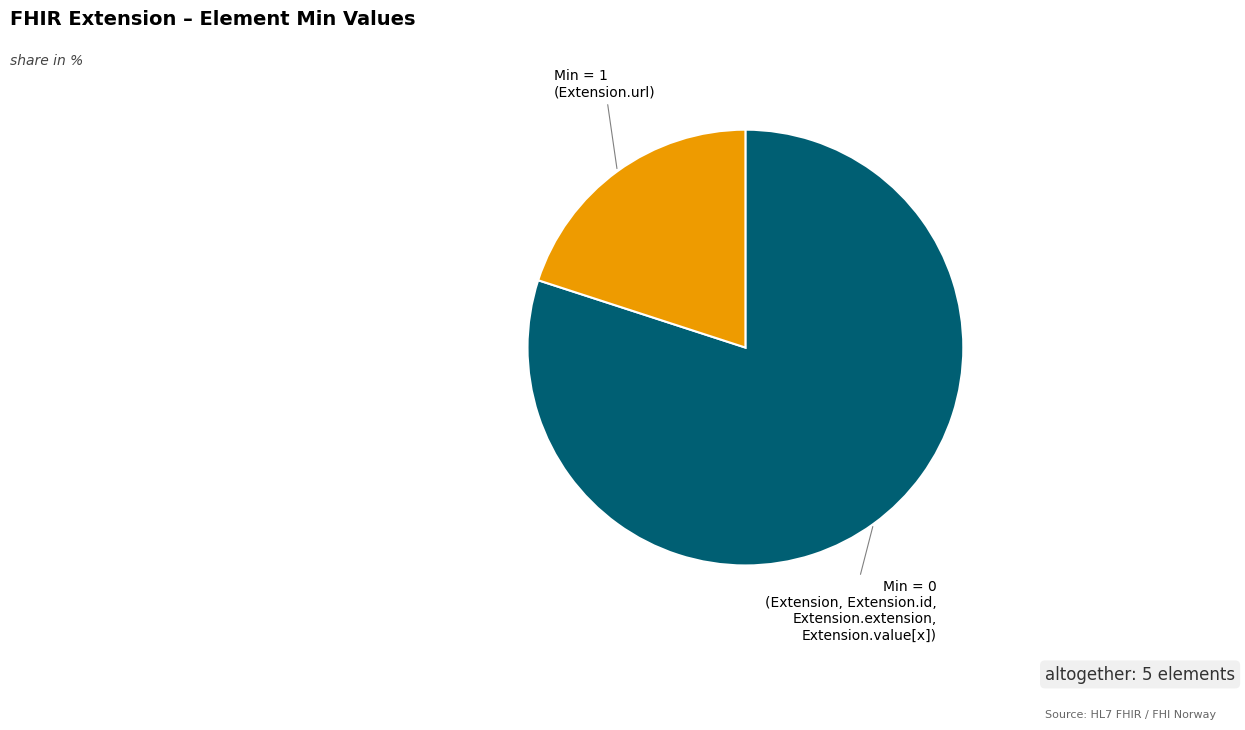

What is the largest slice in the pie chart?

Min = 0